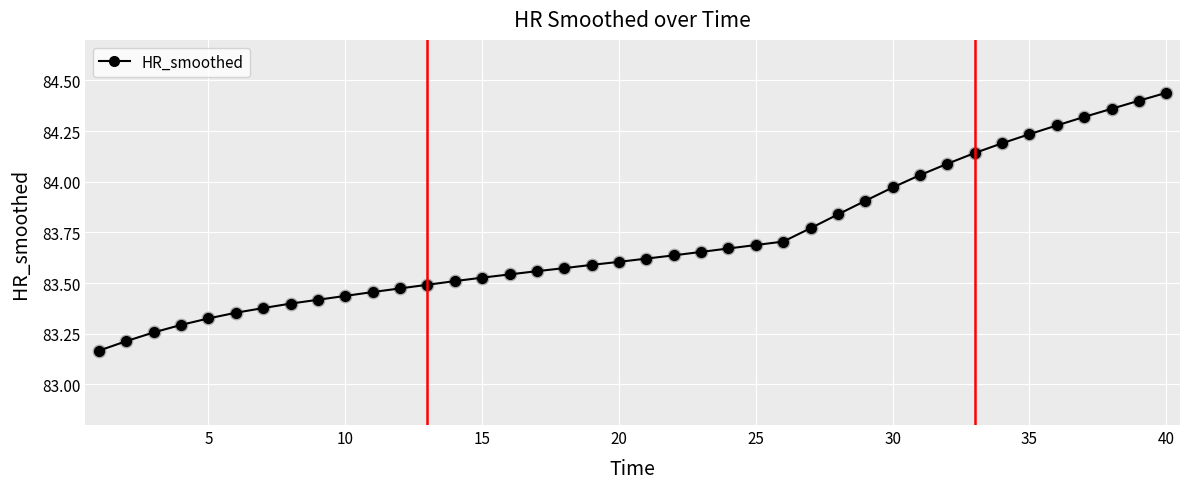

What is the difference between the maximum and minimum values?

1.3